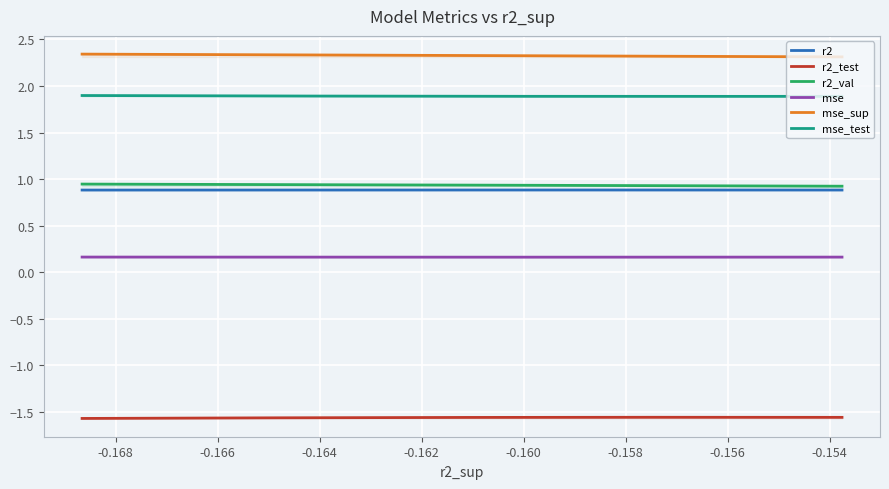

Reading left to right, what are all the values shown in this chart?

r2: 0.9	0.9	0.9	0.9	0.9	0.9	0.9	0.9	0.9	0.9
r2_test: -1.6	-1.6	-1.6	-1.6	-1.6	-1.6	-1.6	-1.6	-1.6	-1.6
r2_val: 0.9	0.9	0.9	0.9	0.9	0.9	0.9	0.9	0.9	0.9
mse: 0.2	0.2	0.2	0.2	0.2	0.2	0.2	0.2	0.2	0.2
mse_sup: 2.3	2.3	2.3	2.3	2.3	2.3	2.3	2.3	2.3	2.3
mse_test: 1.9	1.9	1.9	1.9	1.9	1.9	1.9	1.9	1.9	1.9